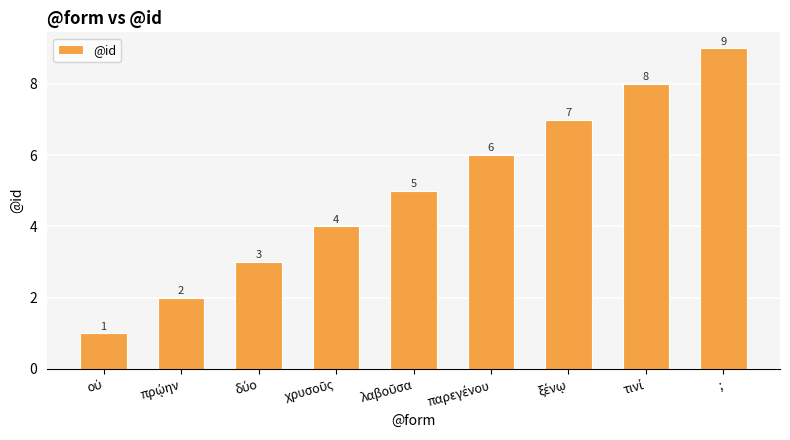

The value at ; is 13. True or false?

False